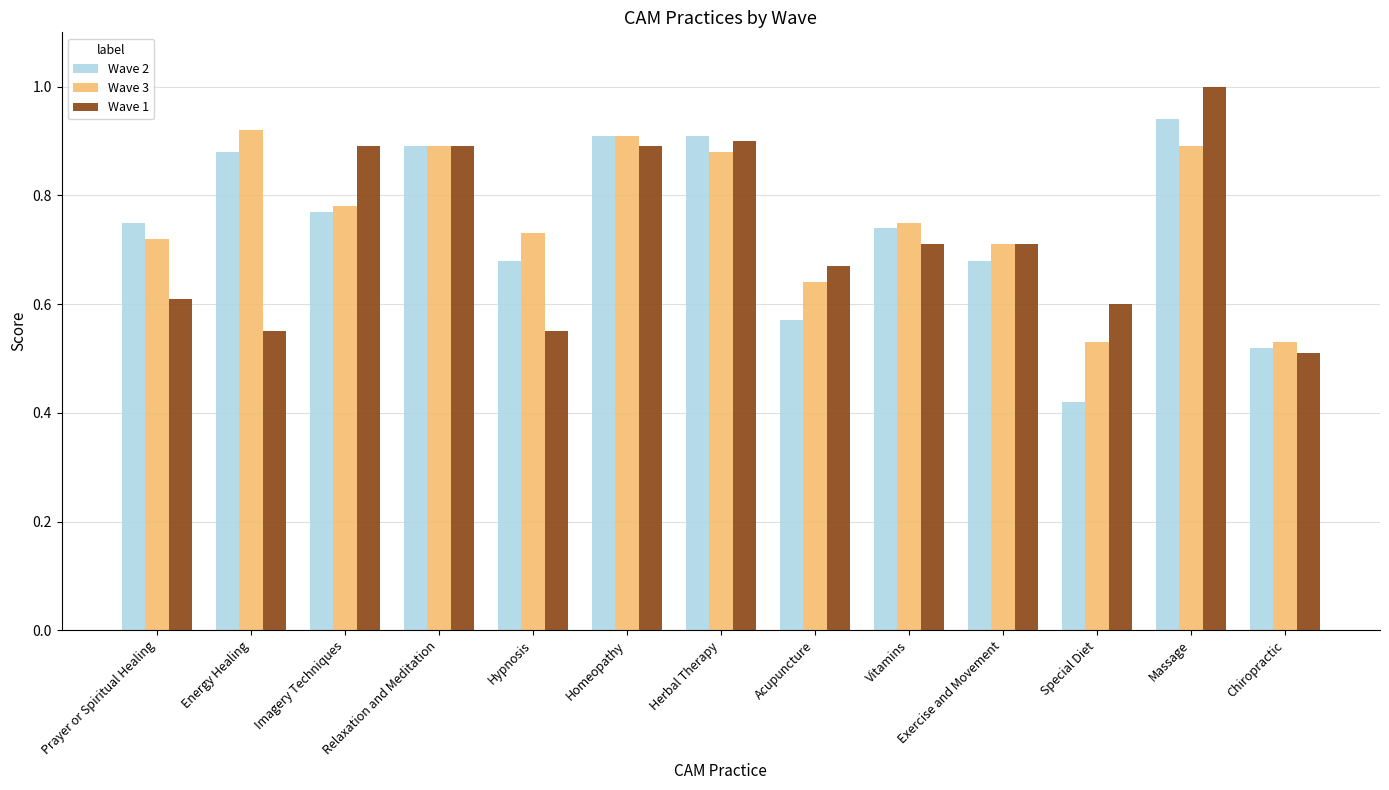

At Massage, list the series in order from largest to smallest.

Wave 1, Wave 2, Wave 3